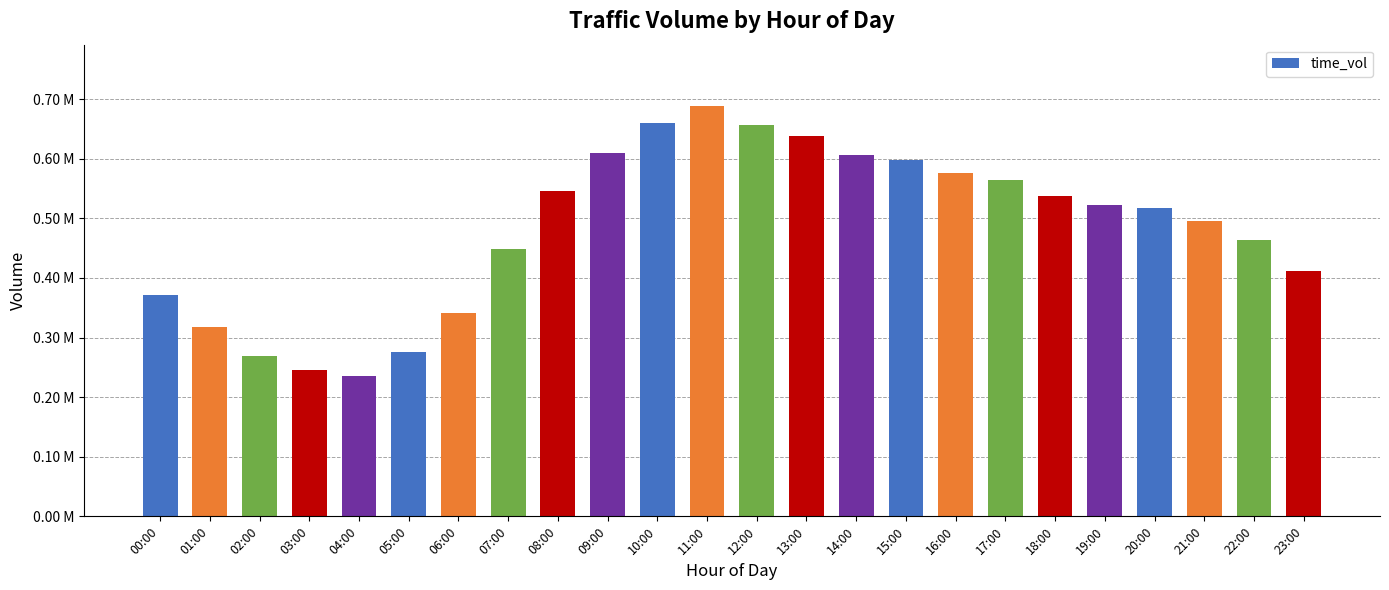

What is the average value?

483304